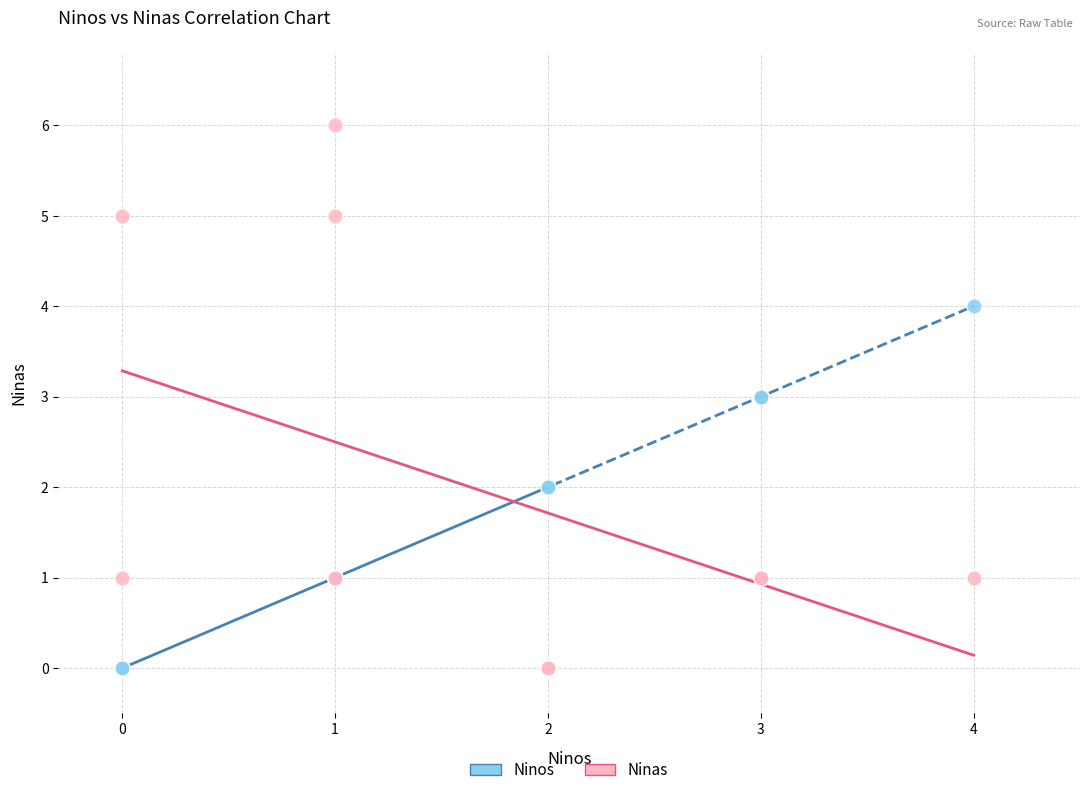

What is the X range (max minus min) for the scatter plot?

4